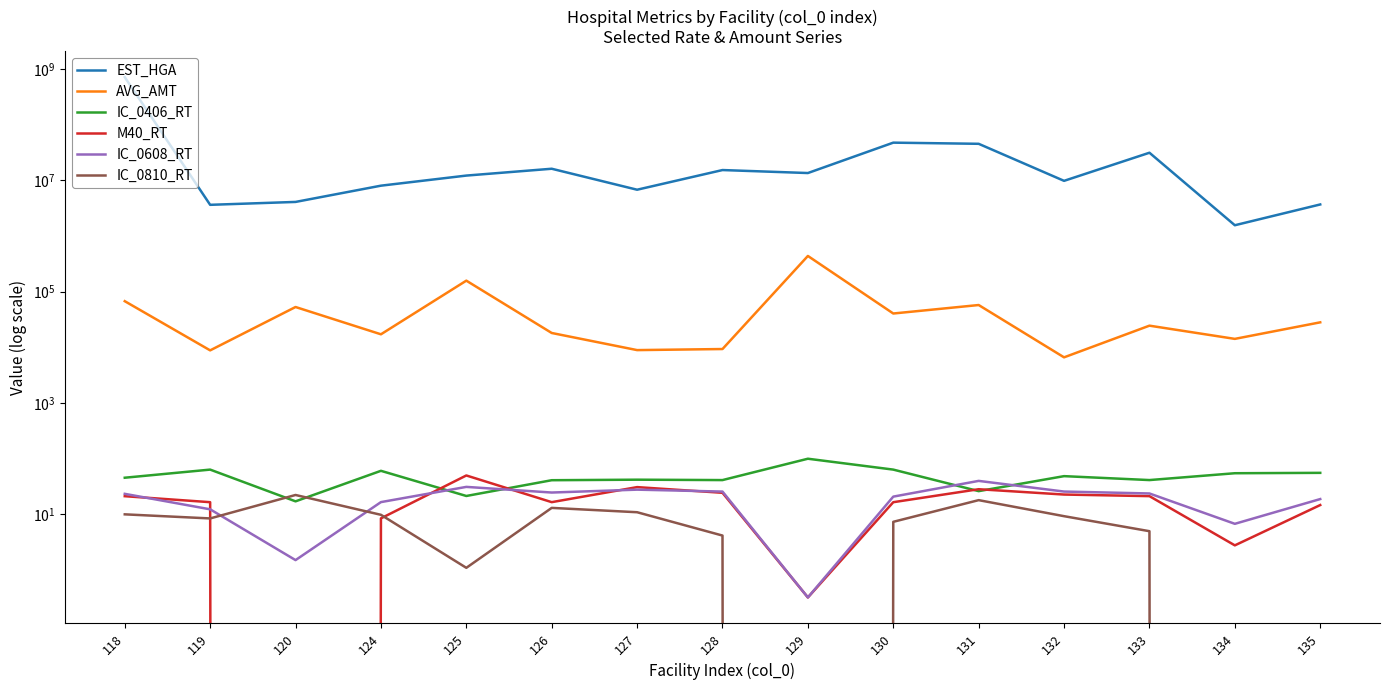

What is the sum of the AVG_AMT values at 132 and 134?

20739.0